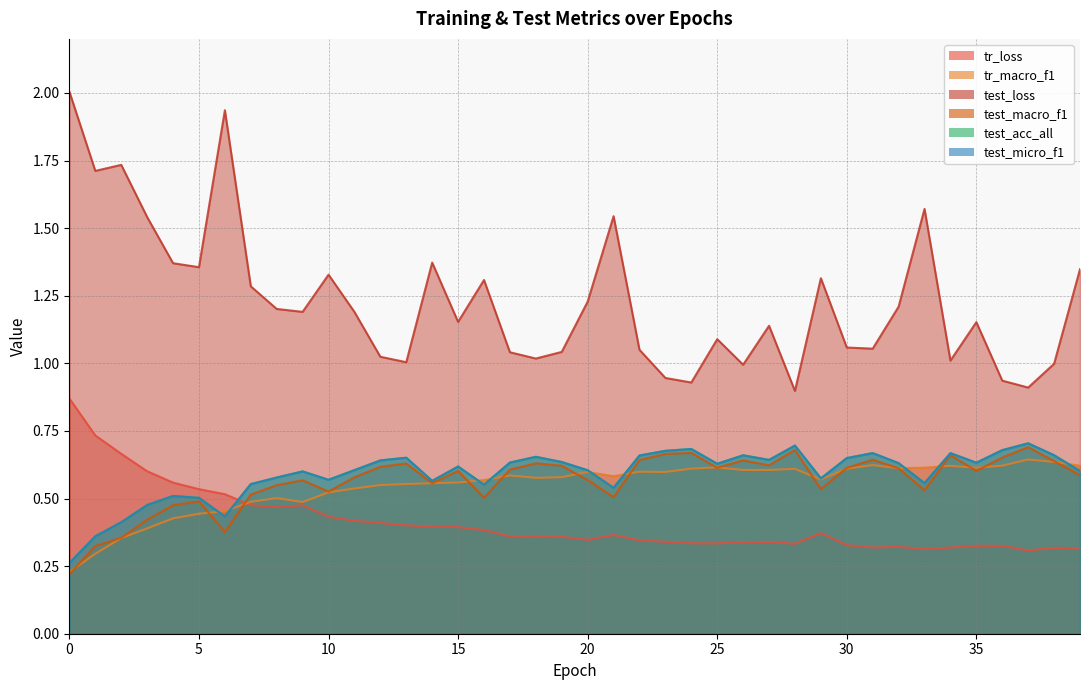

True or false: test_macro_f1 has a value of 0.9 at 27.

False